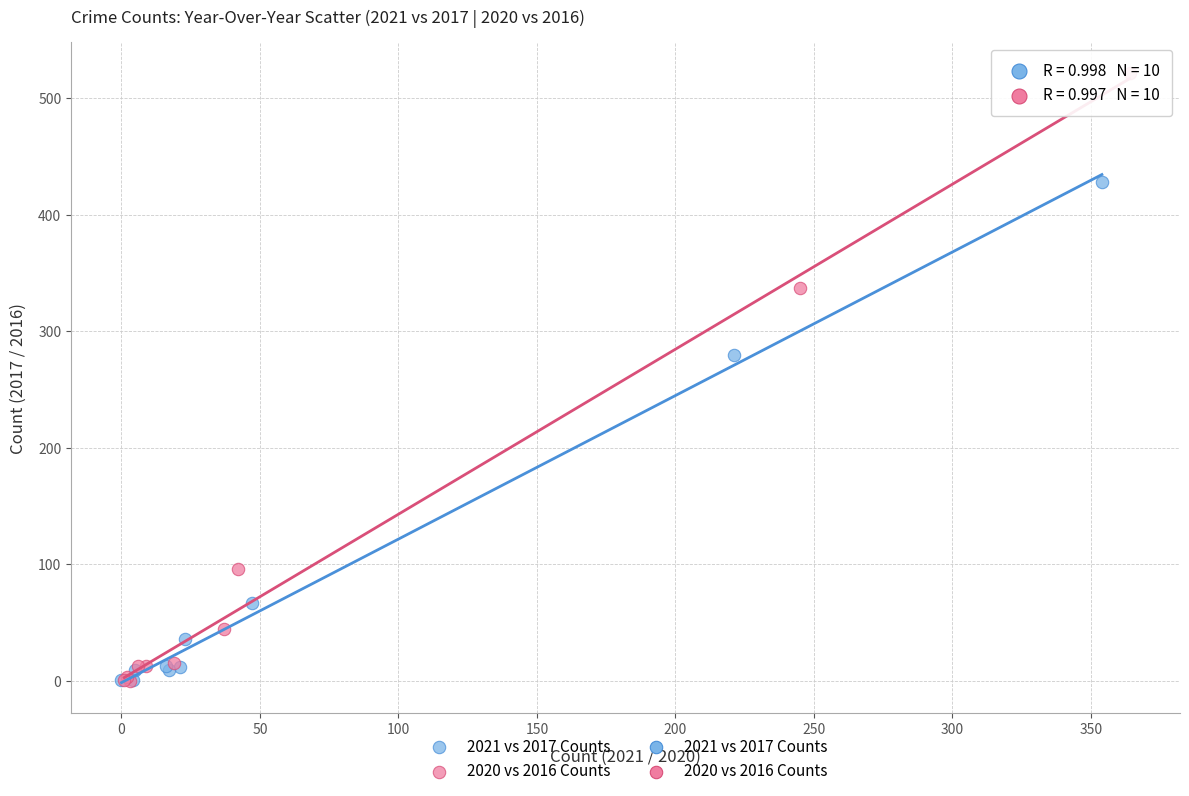

Which series has the largest Y range (max minus min)?

2020 vs 2016 Counts